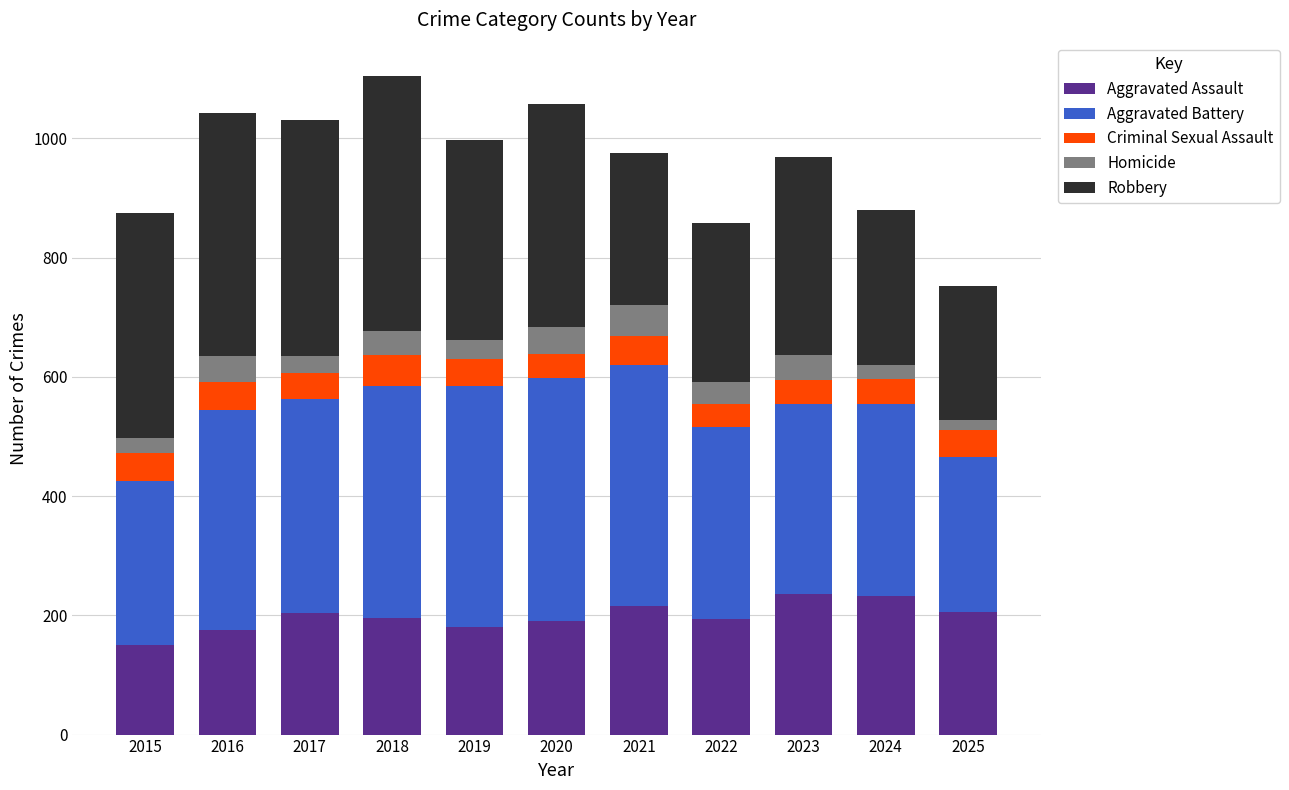

What is the total value across all series at 2020?

1057